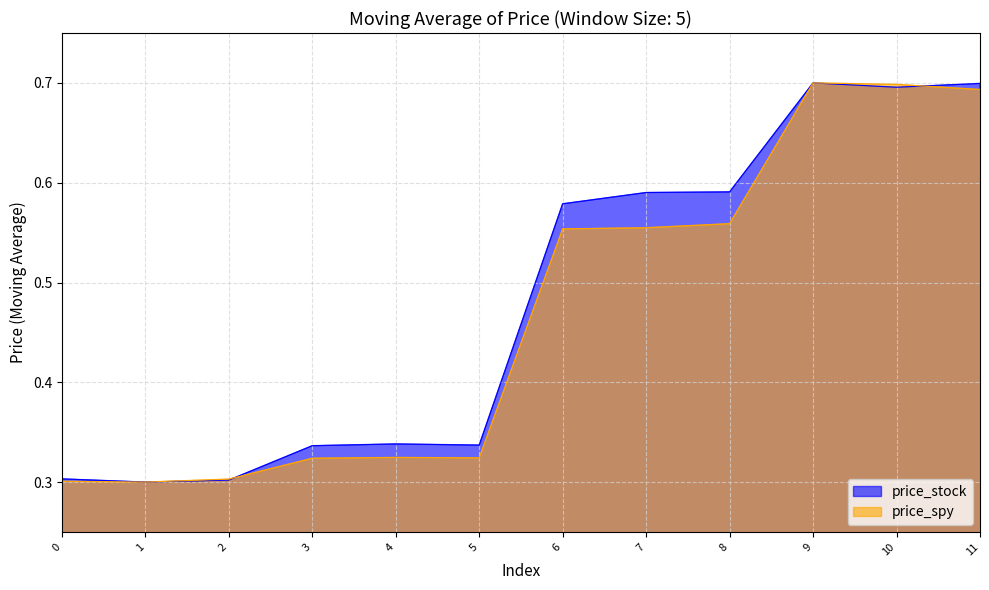

Is the value of price_stock at 1 greater than the value of price_spy at 9?

No